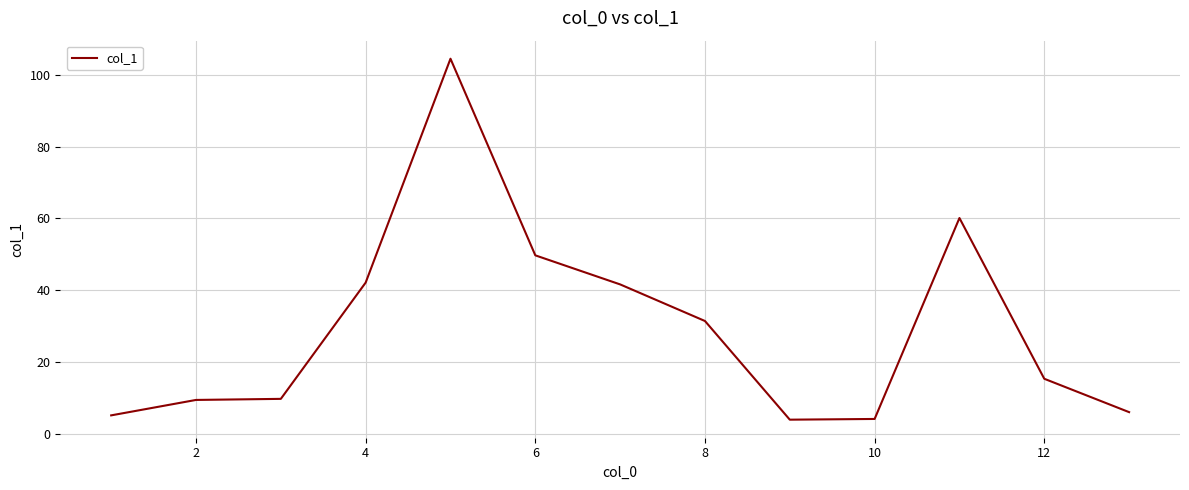

What is the difference between the maximum and minimum values?

100.6